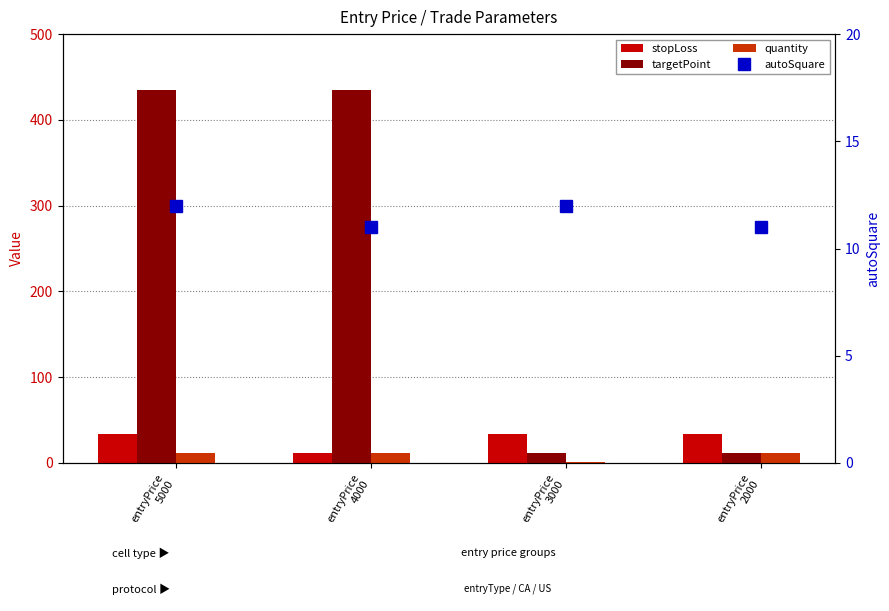

What is the value of the quantity bar at the 3rd from the left?

1